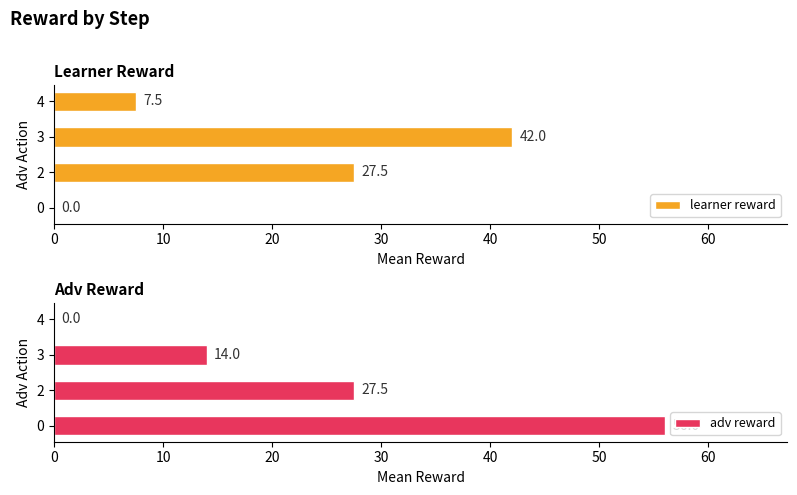

Are the bars horizontal?

Yes